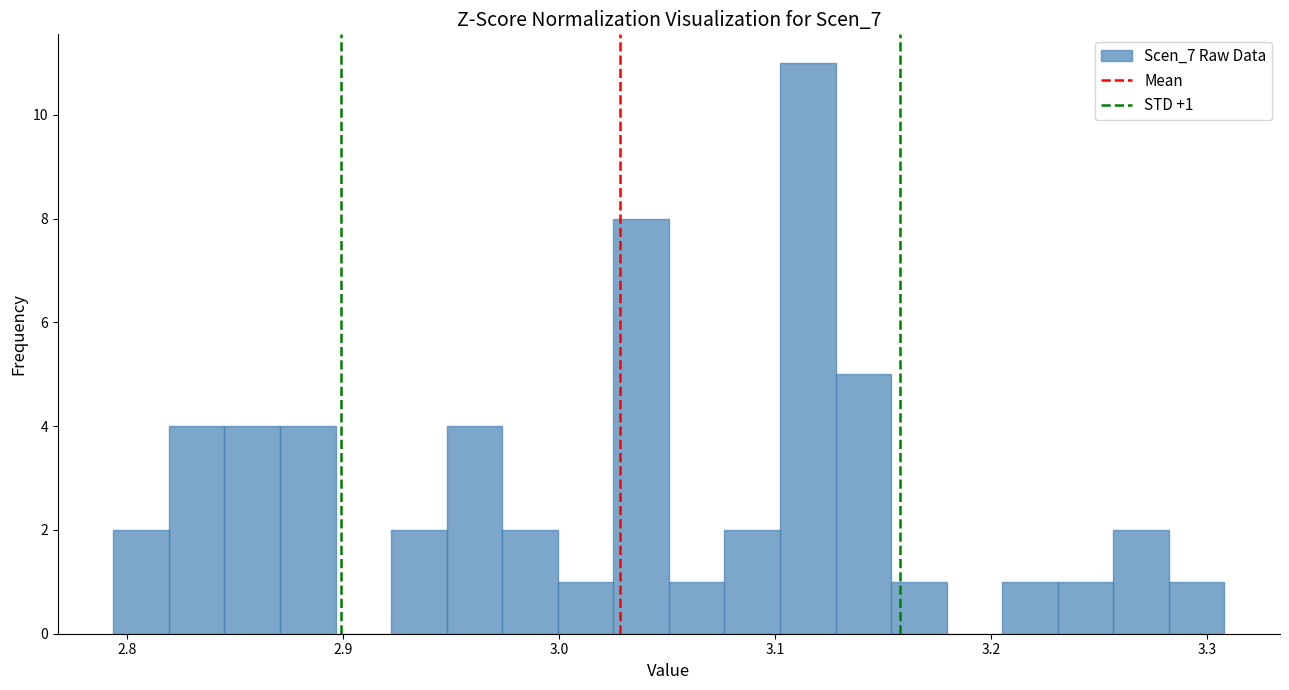

Read against the x-axis, roughly where is the centre of the tallest bar?

3.12